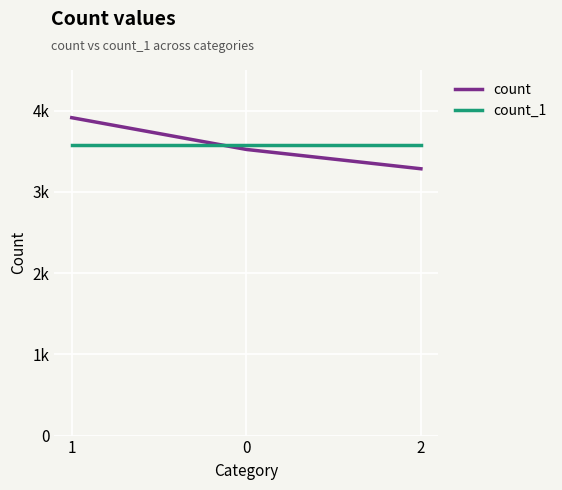

What position from the right is 1?

3